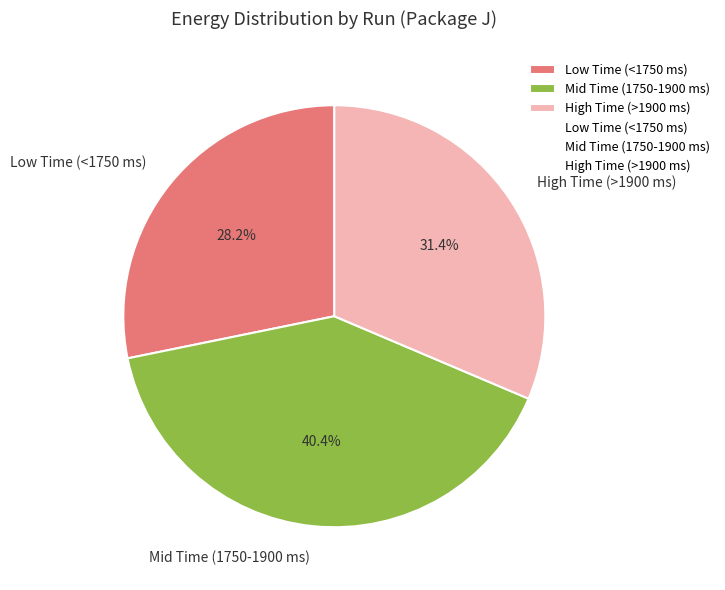

Which has a higher value, Mid Time (1750-1900 ms) or Low Time (<1750 ms)?

Mid Time (1750-1900 ms)